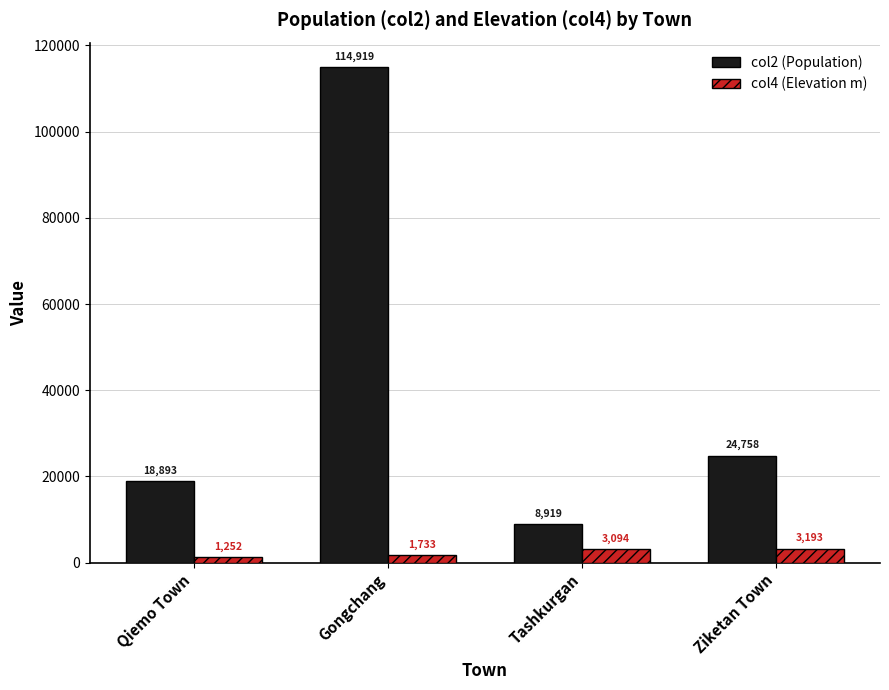

What is the spread (max minus min) of values at Tashkurgan?

5825